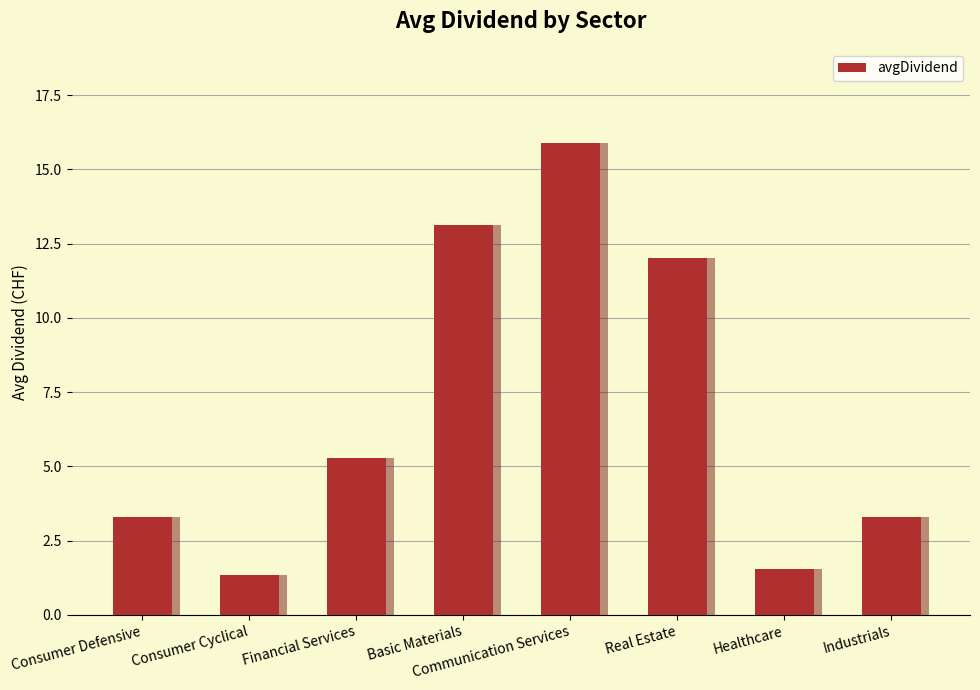

What is the average value?

7.0